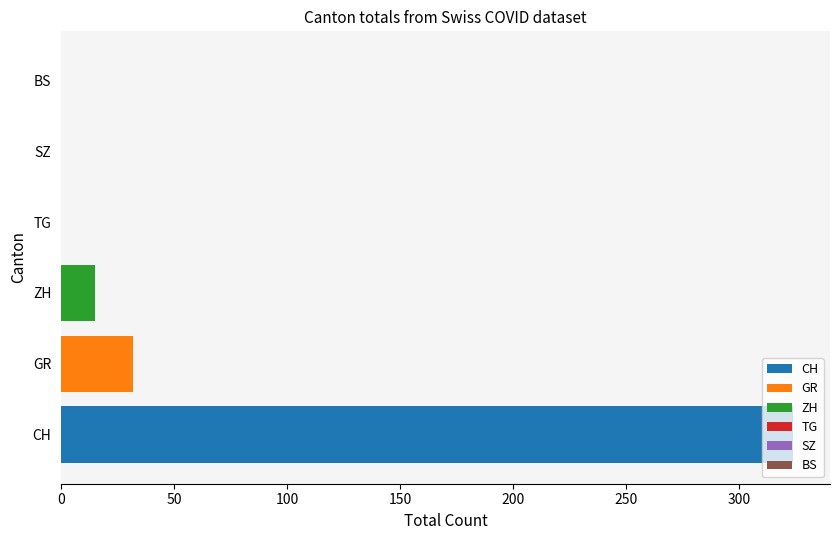

The CH series shows 324 at GR. True or false?

True